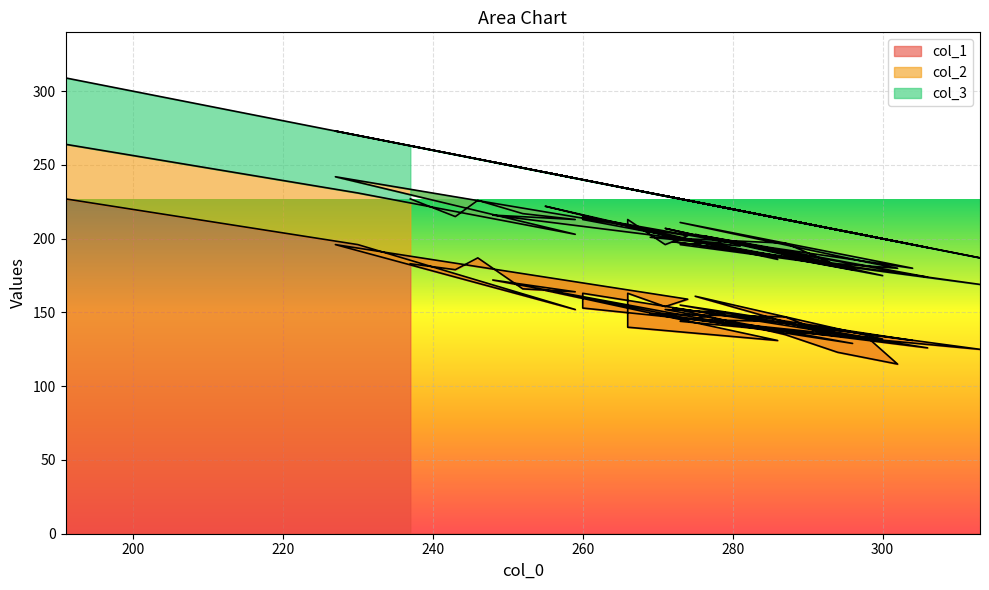

How many data points in col_3 are above 25?

18